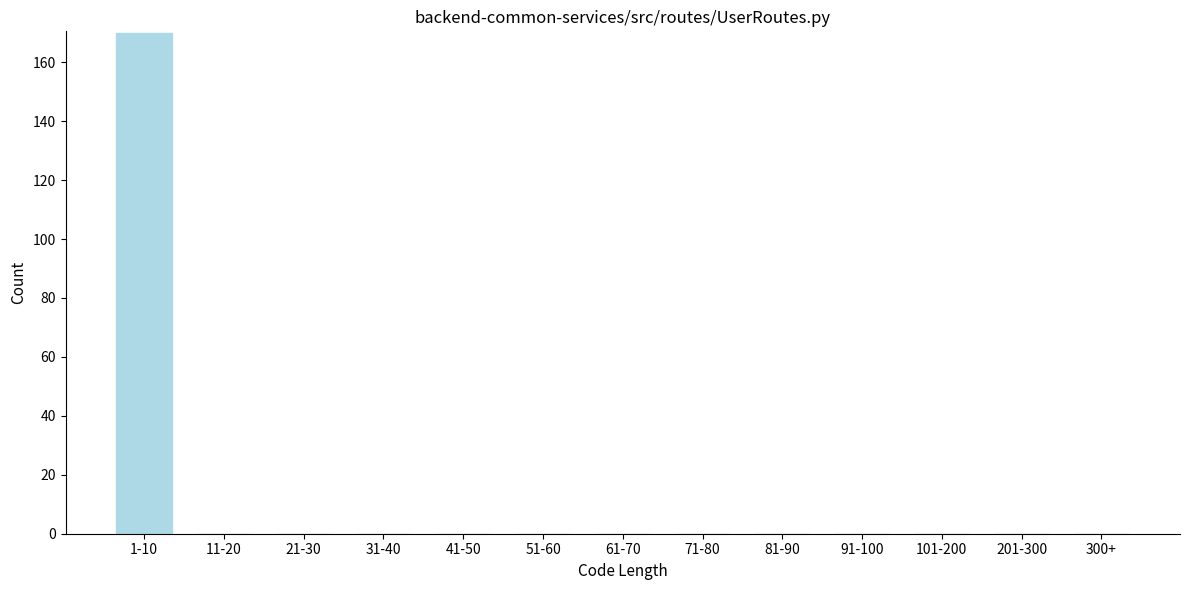

Reading left to right, transcribe all the data shown in this chart.

1-10=170	11-20=0	21-30=0	31-40=0	41-50=0	51-60=0	61-70=0	71-80=0	81-90=0	91-100=0	101-200=0	201-300=0	300+=0